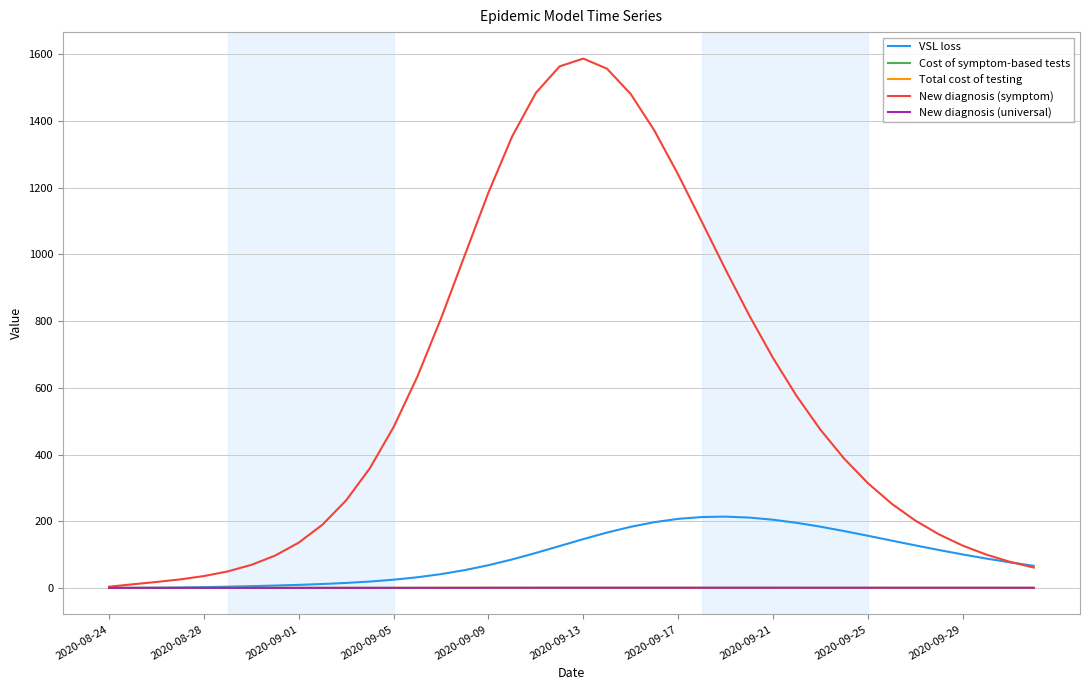

Which series has the widest spread of values?

New diagnosis (symptom)